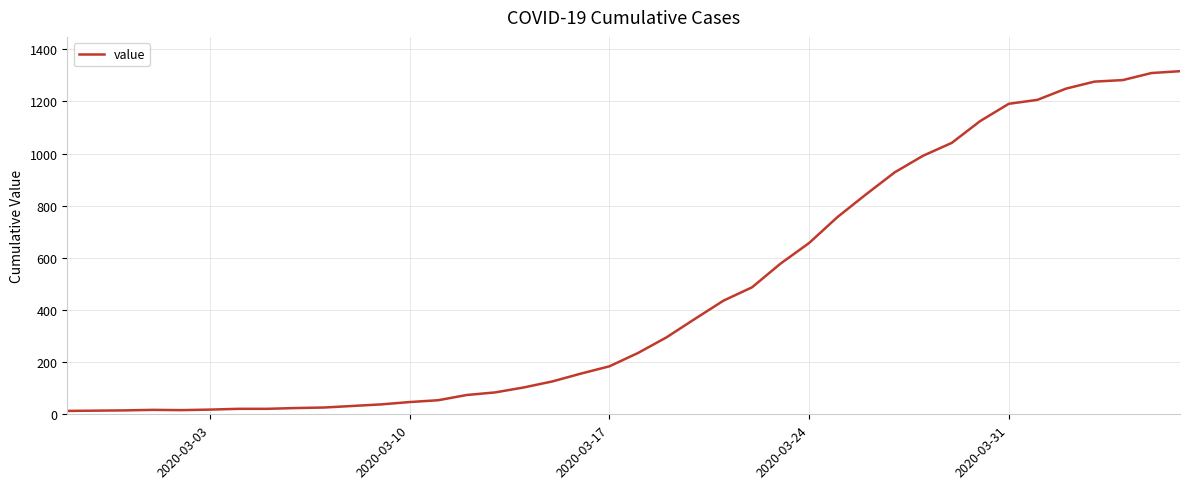

What is the maximum value shown in the chart?

1316